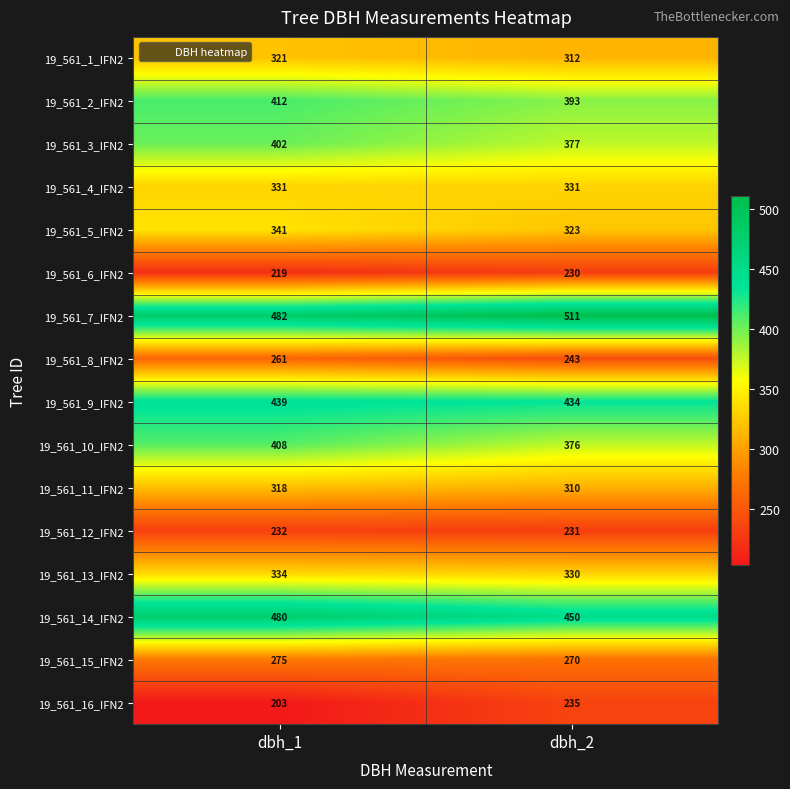

Which series has the largest total across all categories?

19_561_7_IFN2